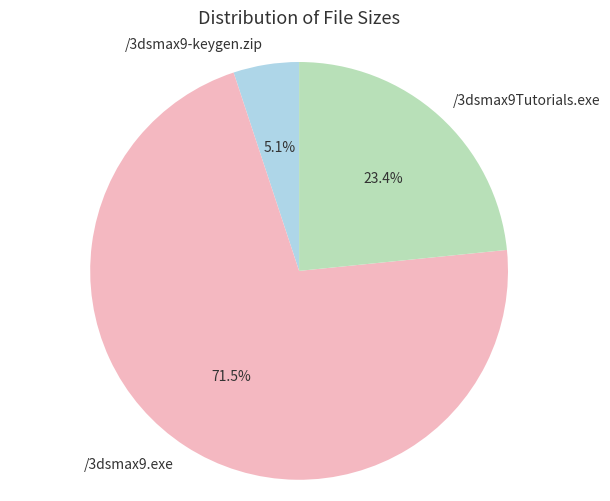

Which slice represents more than half of the pie?

/3dsmax9.exe